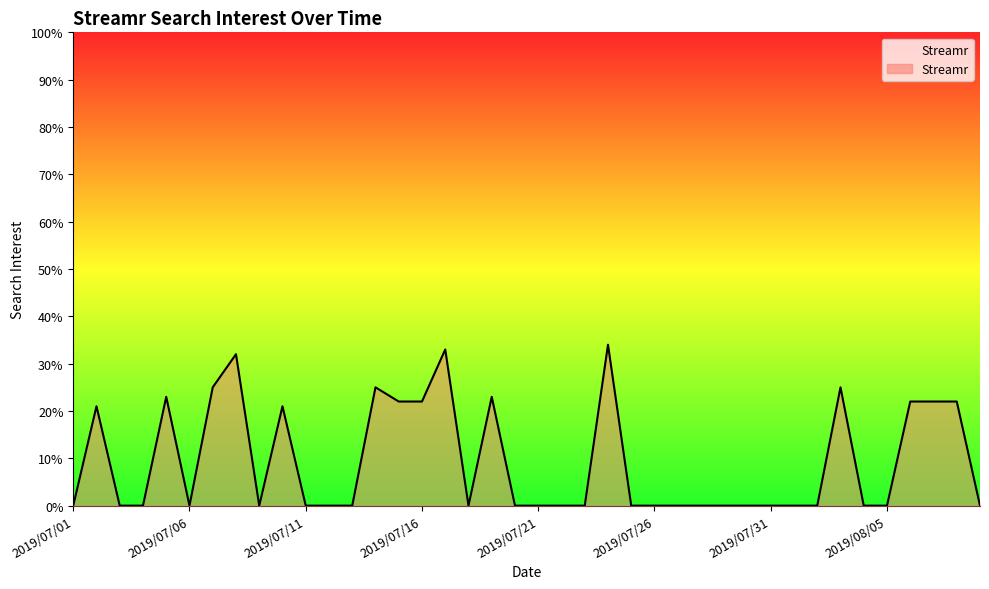

What is the sum of all values?

372